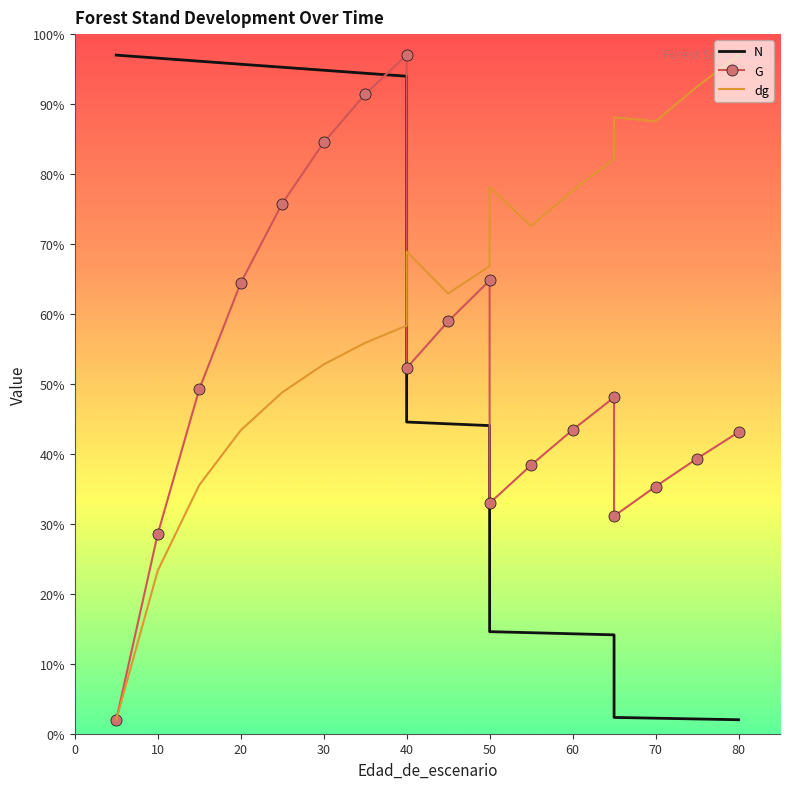

What is the sum of the dg values at 70 and 80?

127.2